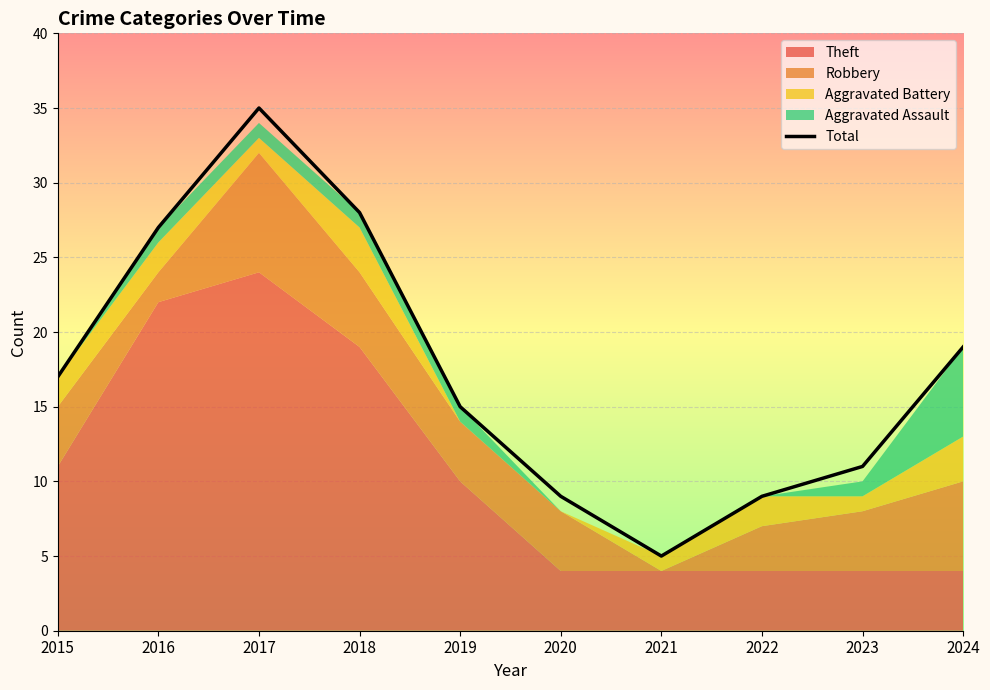

At which label is the value closest to 20?

2024